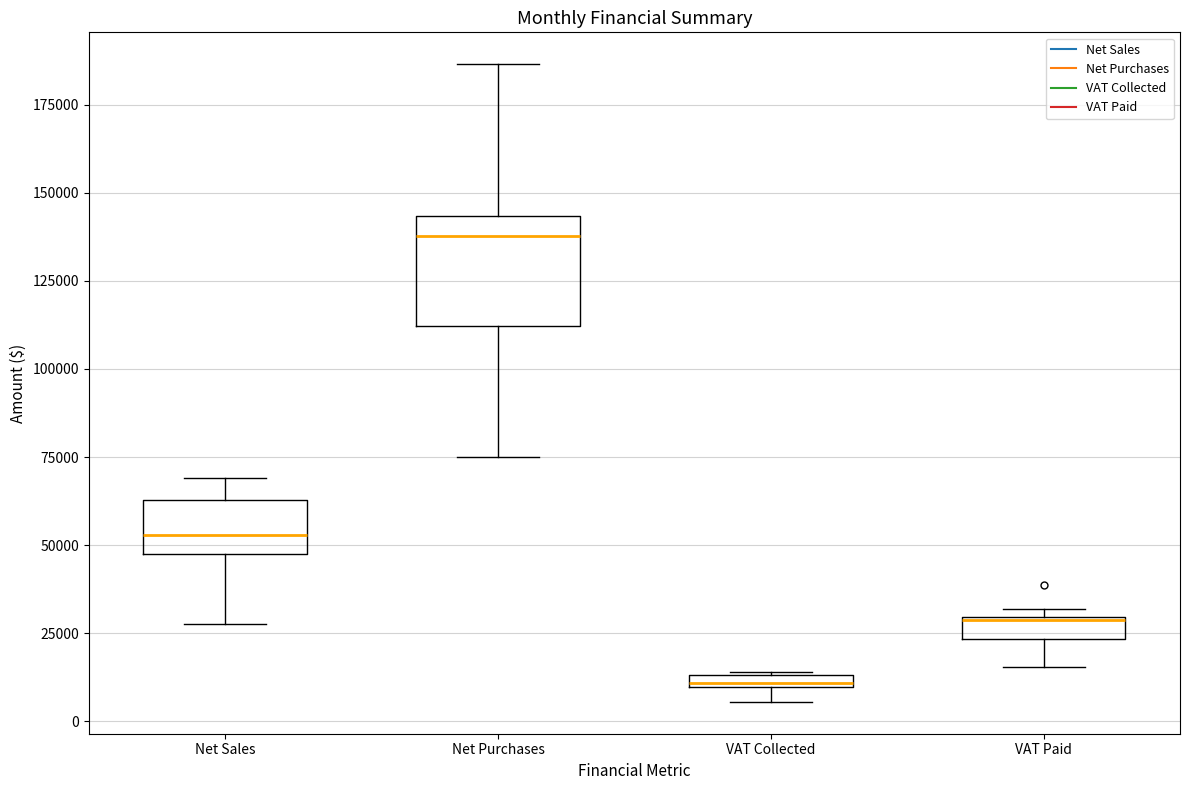

Where does the upper whisker of the box for Net Purchases end on the y-axis? The values are not printed on the chart, so give them approximately, as read against the axis.

185000